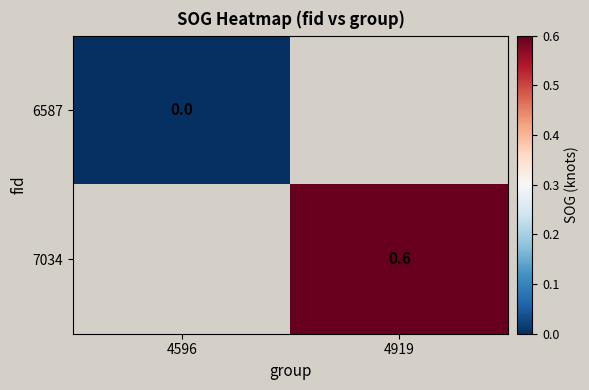

Count the number of categories in the chart.

2